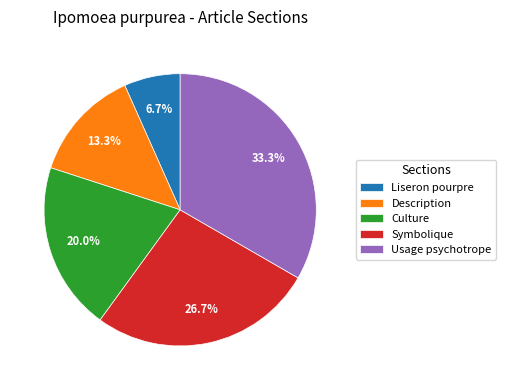

To the nearest percent, what percentage of the pie is Culture?

20%